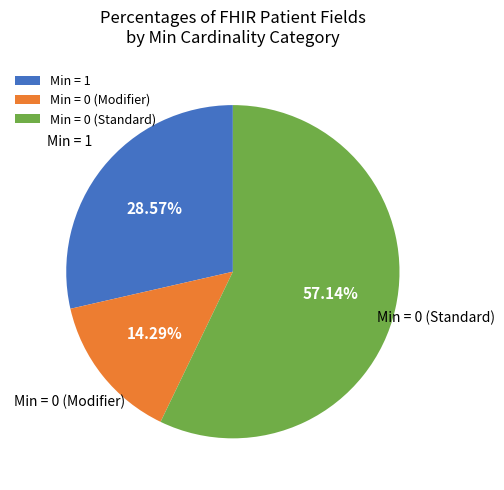

Which slice is the largest?

Min = 0 (Standard)